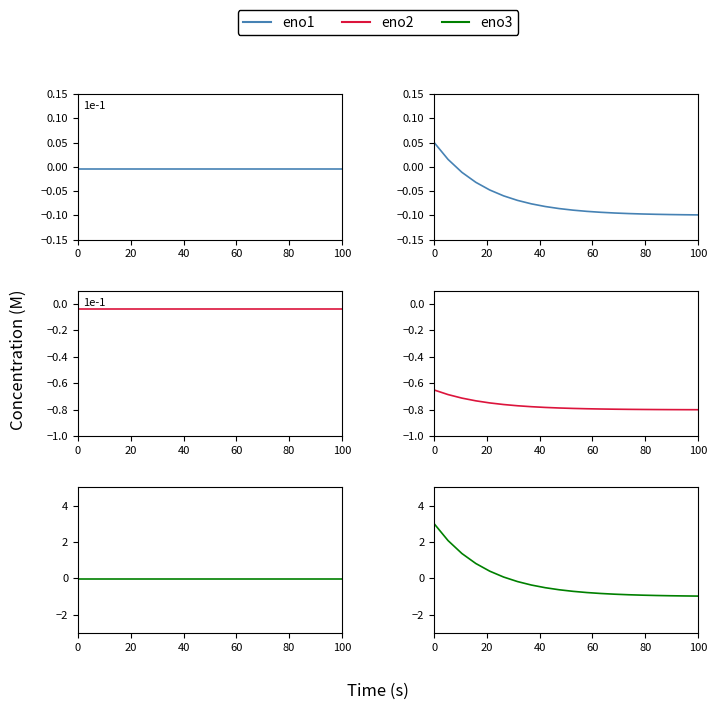

What position from the left is 0?

1